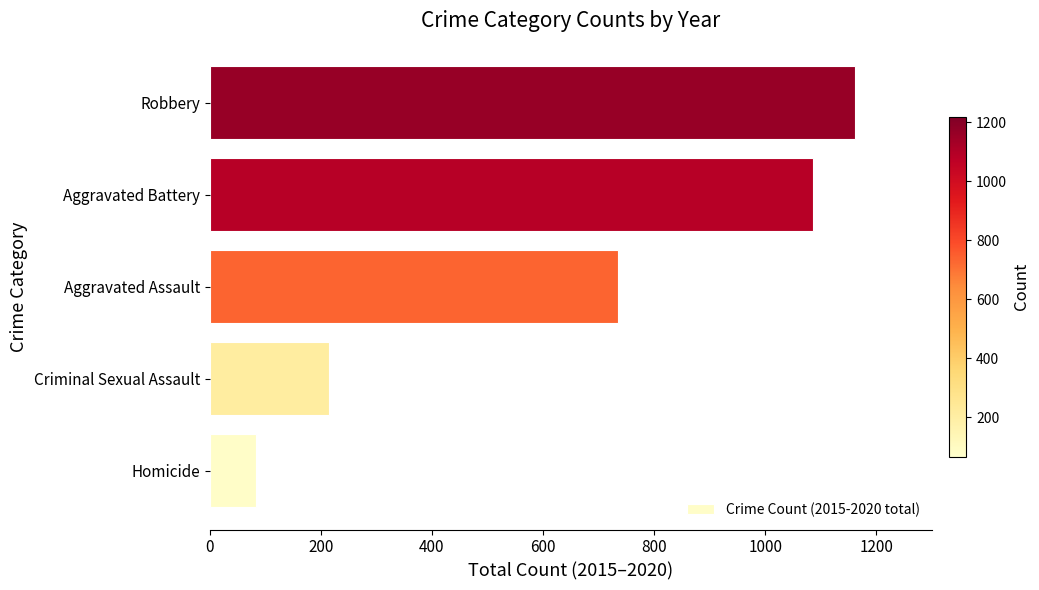

Is it true that the value at Criminal Sexual Assault is 214?

True